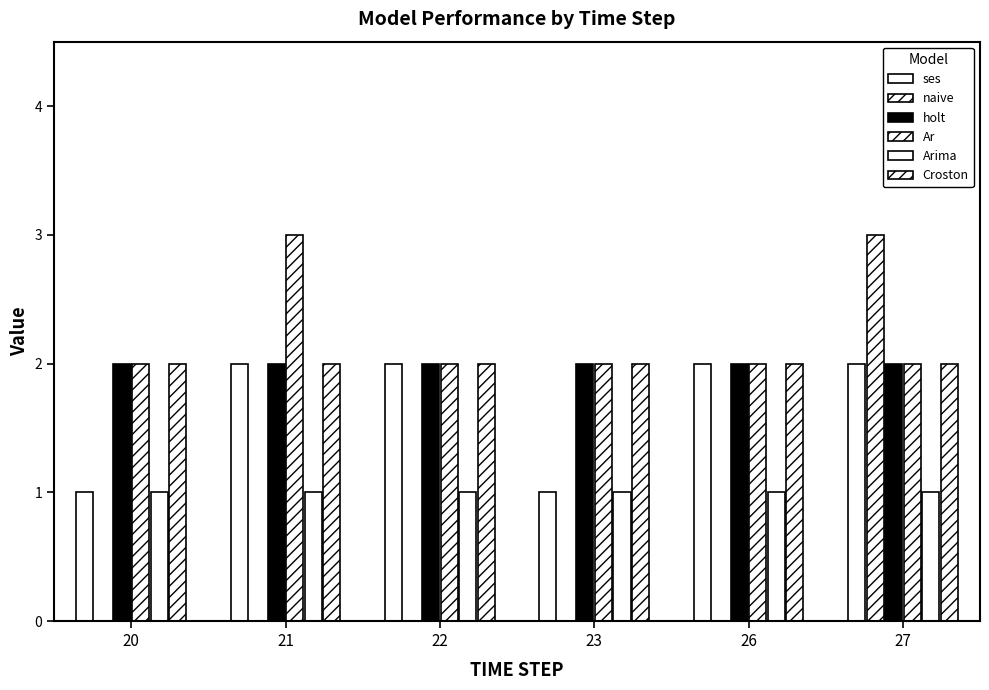

At which label does ses reach its peak?

21